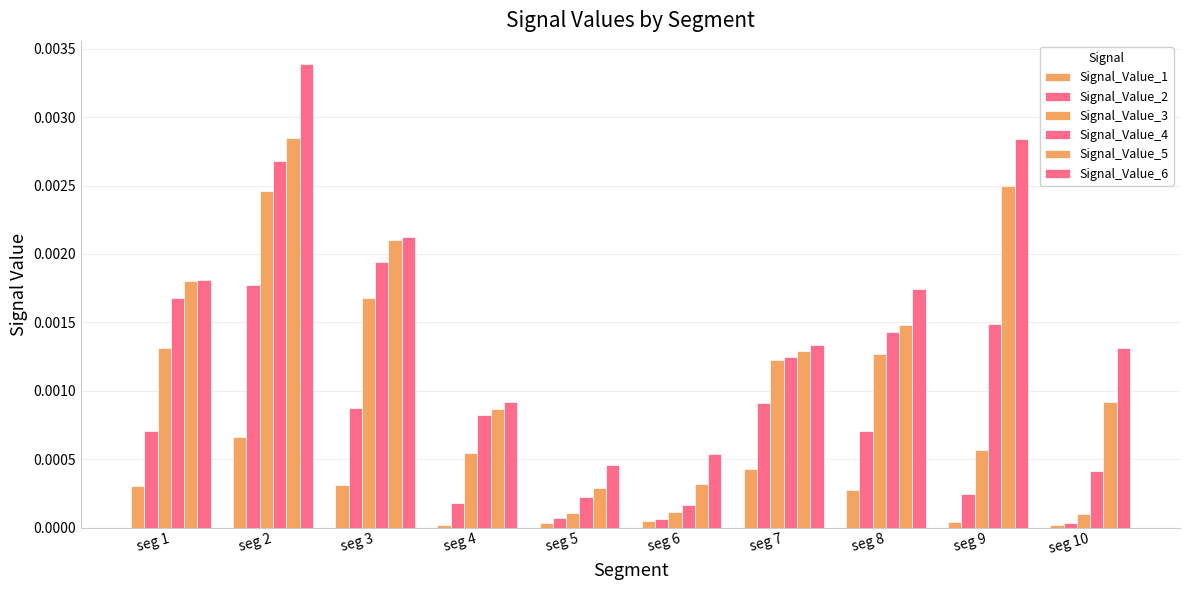

Are the bars horizontal?

No